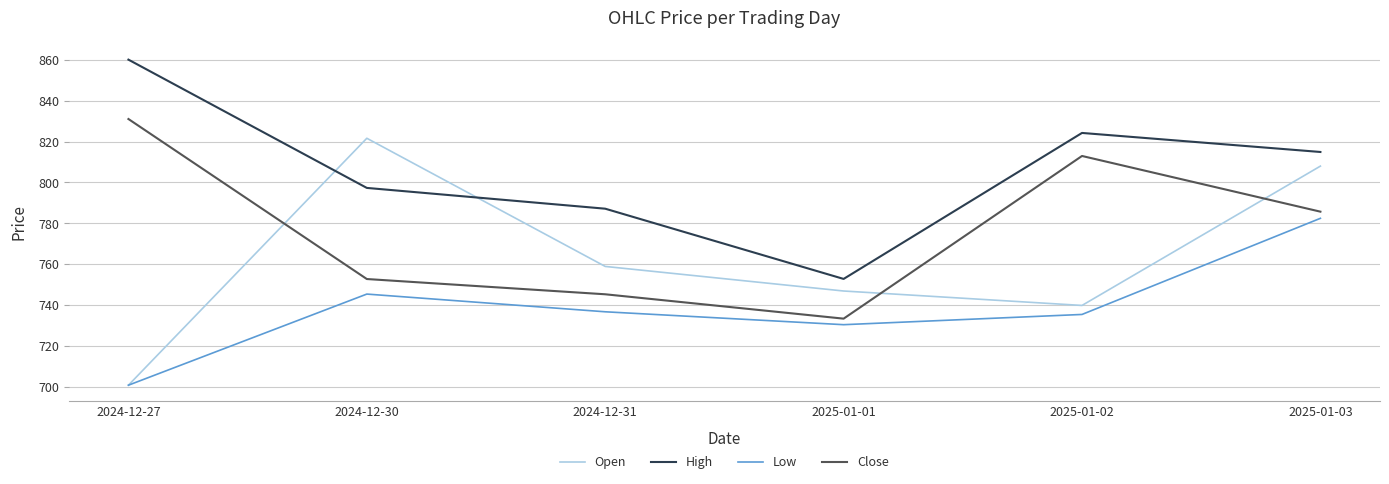

What position from the right is 2025-01-02?

2